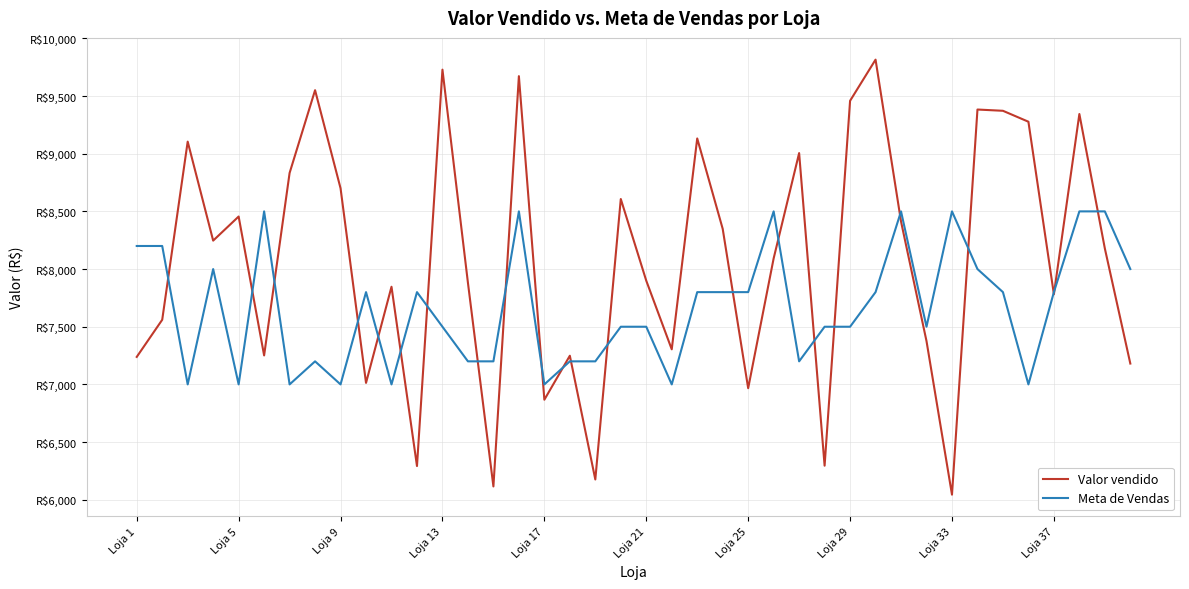

Does the chart display data point markers on the line(s)?

No